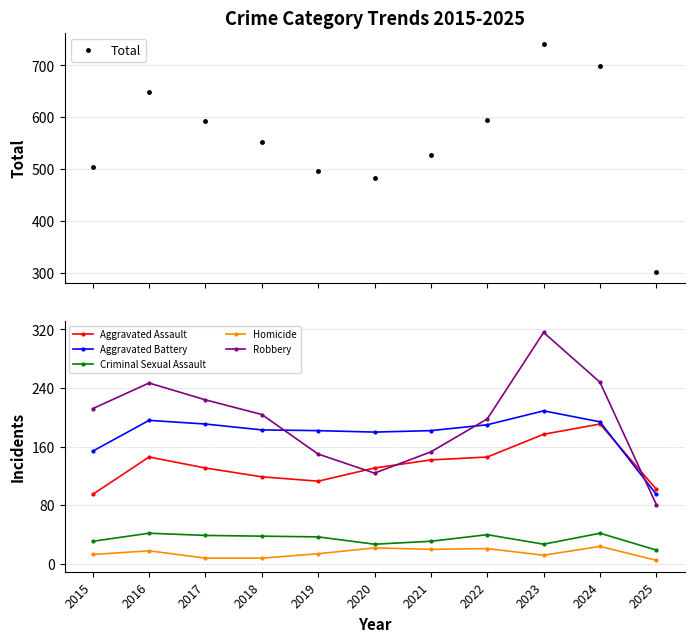

True or false: Robbery has a value of 317 at 2018.

False